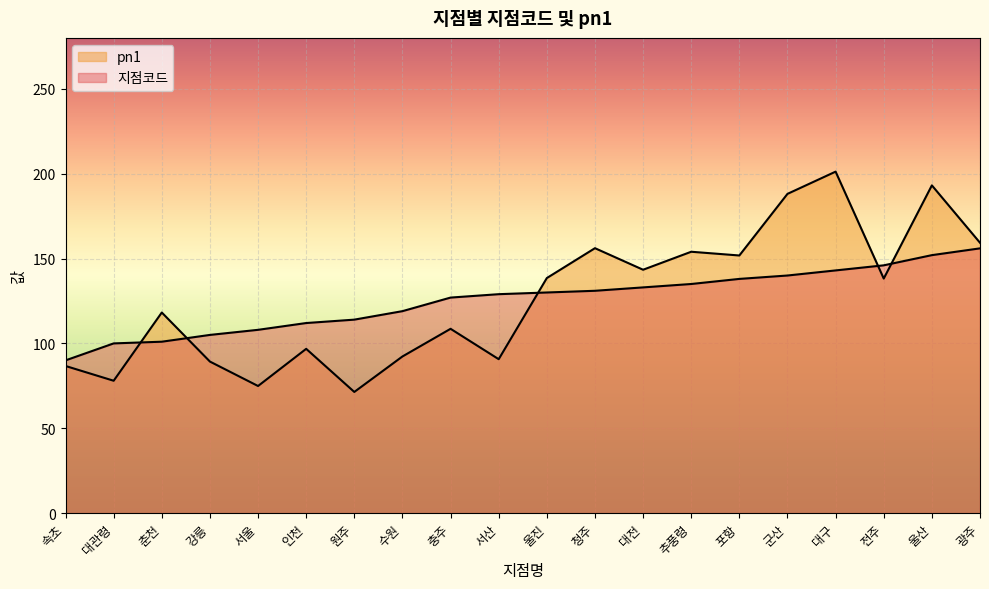

The 지점코드 series shows 105.0 at 강릉. True or false?

True